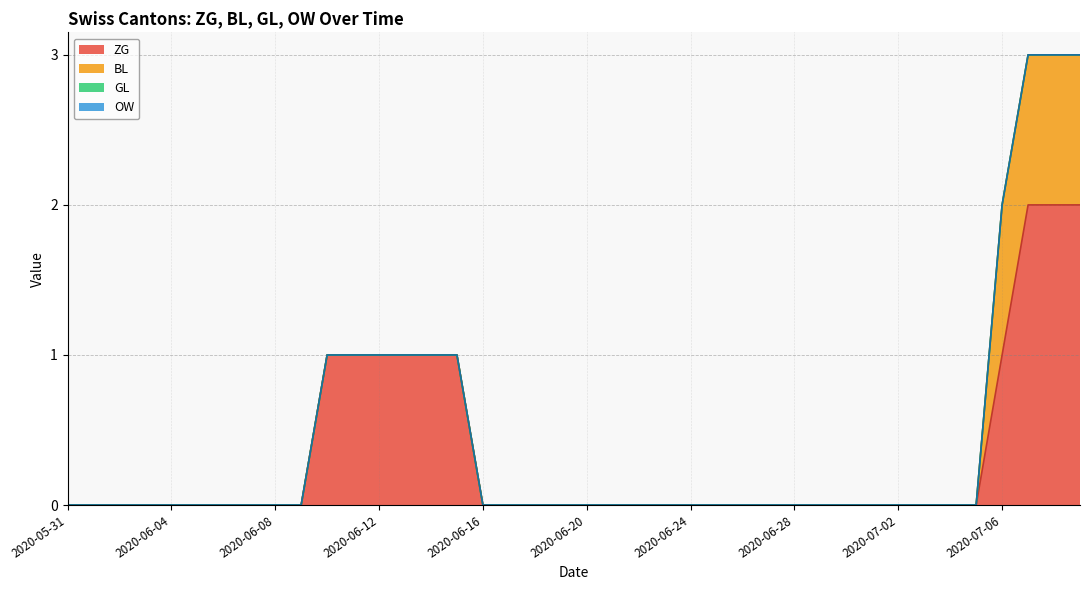

At how many categories does at least one series exceed 0?

10